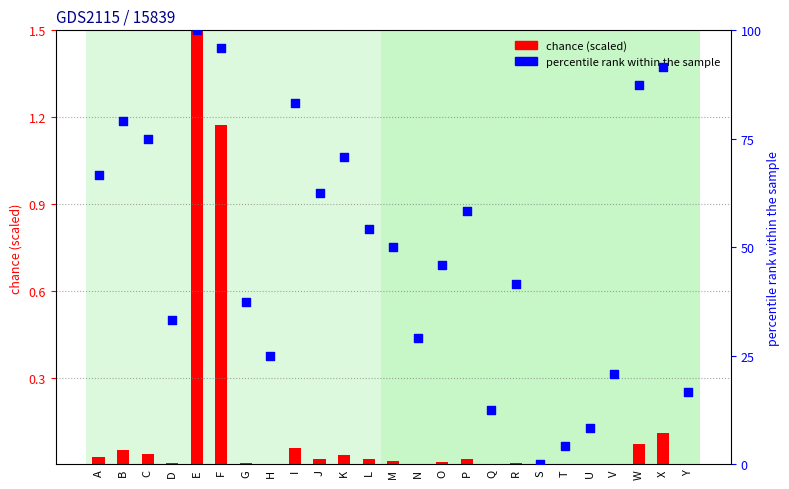

Which series has the largest total across all categories?

percentile rank within the sample